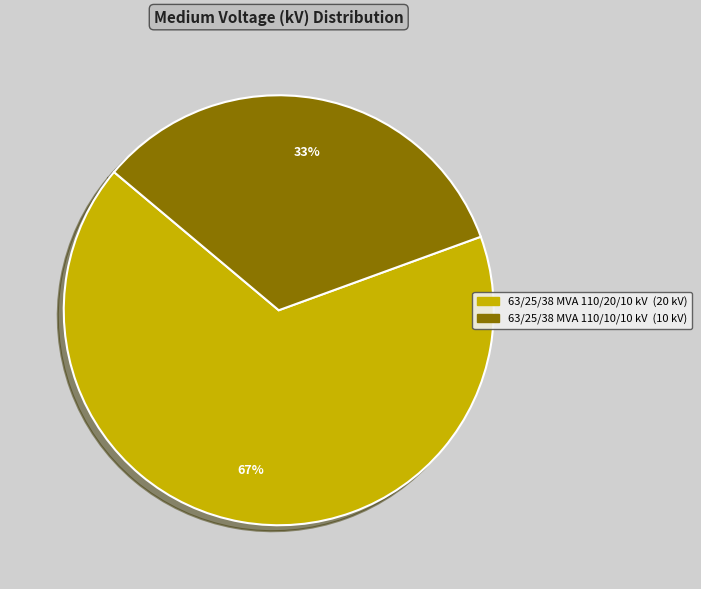

Rank the categories by value from lowest to highest.

63/25/38 MVA 110/10/10 kV, 63/25/38 MVA 110/20/10 kV